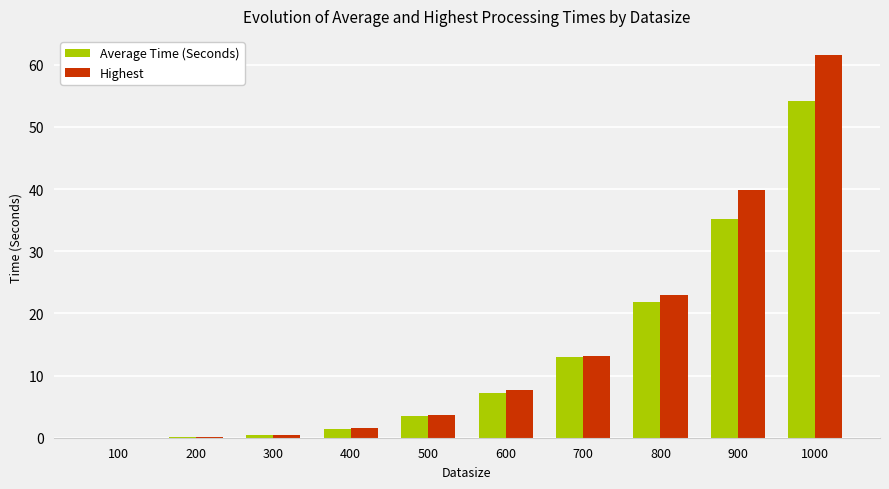

Which label corresponds to the largest value in the chart?

1000